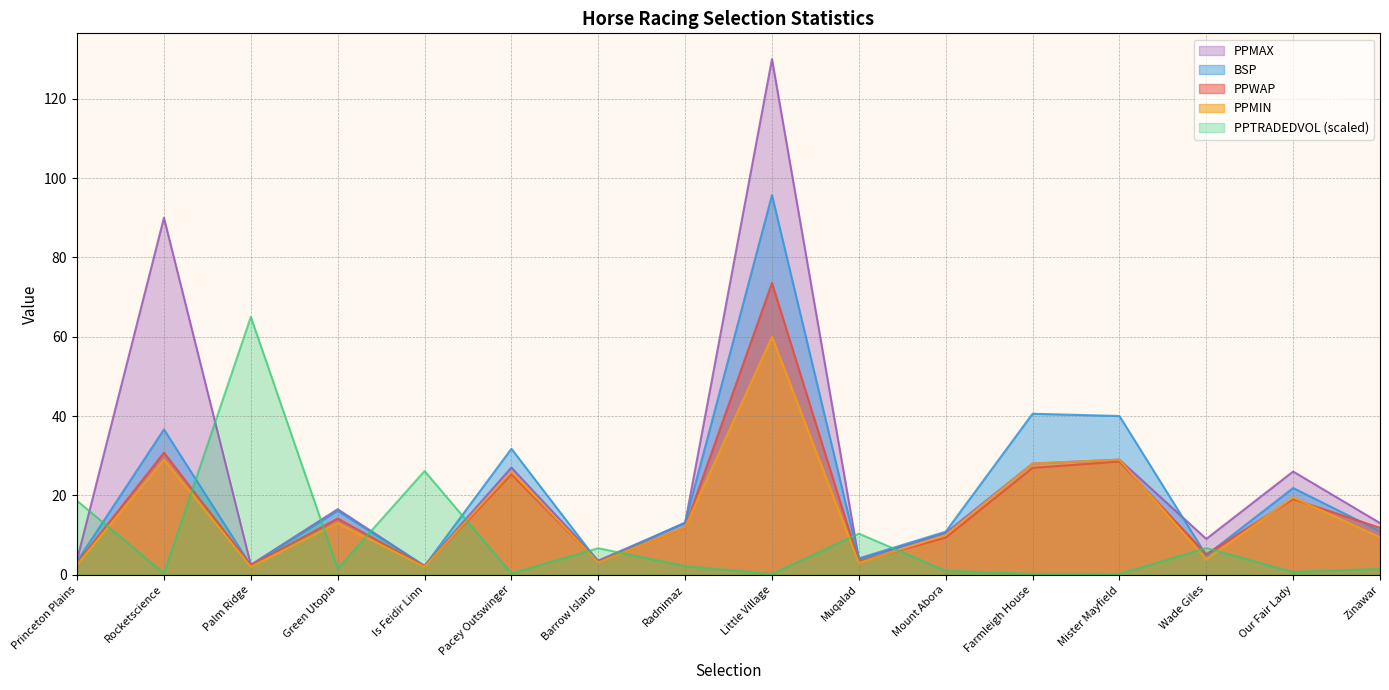

At which category does PPWAP reach its first local valley?

Palm Ridge